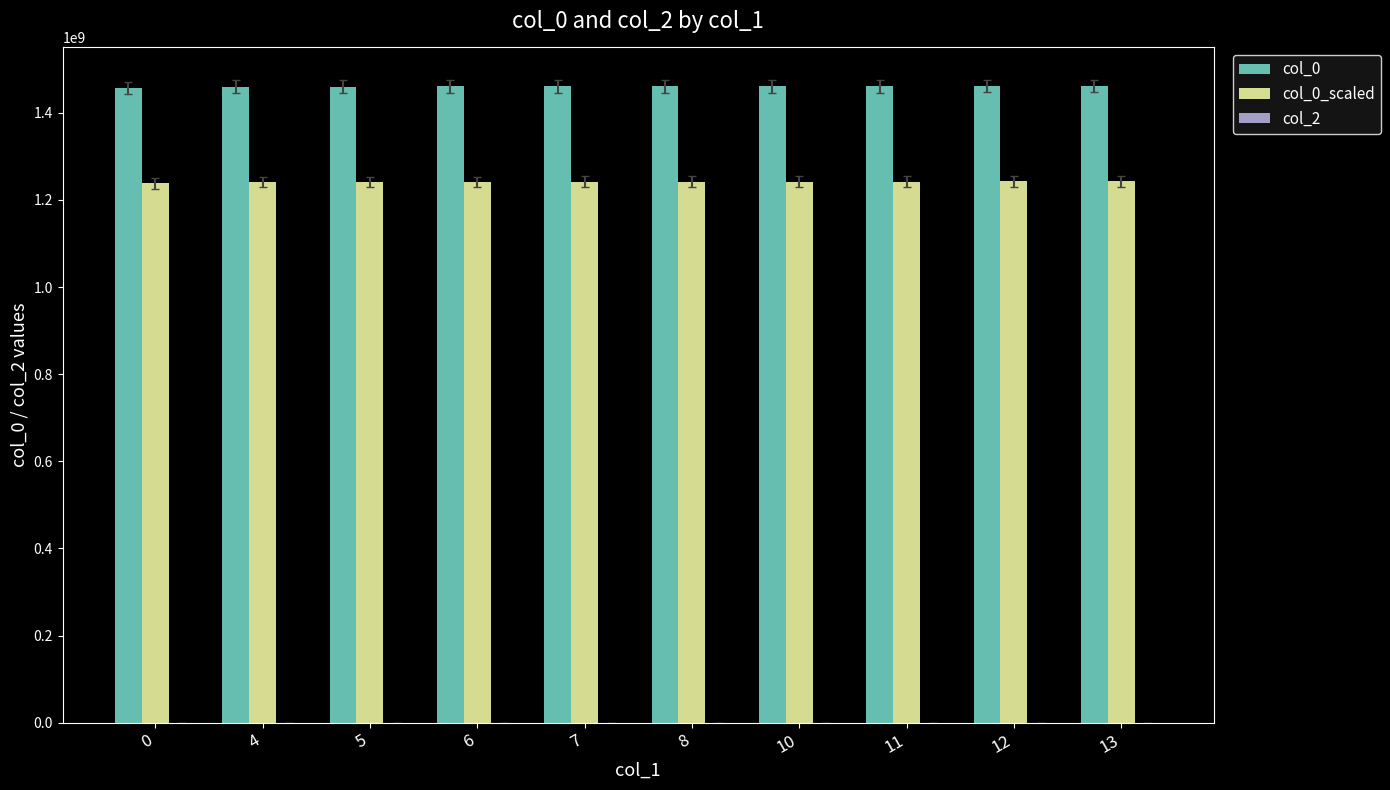

The col_0 series shows 1456872241.0 at 0. True or false?

True